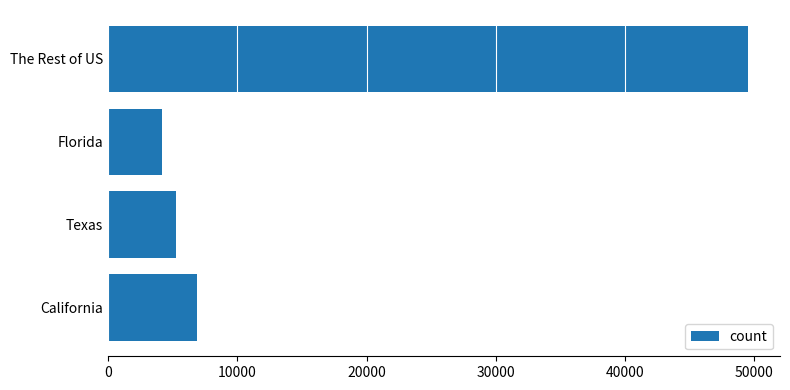

Reading top to bottom, extract all data points from this chart.

The Rest of US=49519	Florida=4138	Texas=5265	California=6865